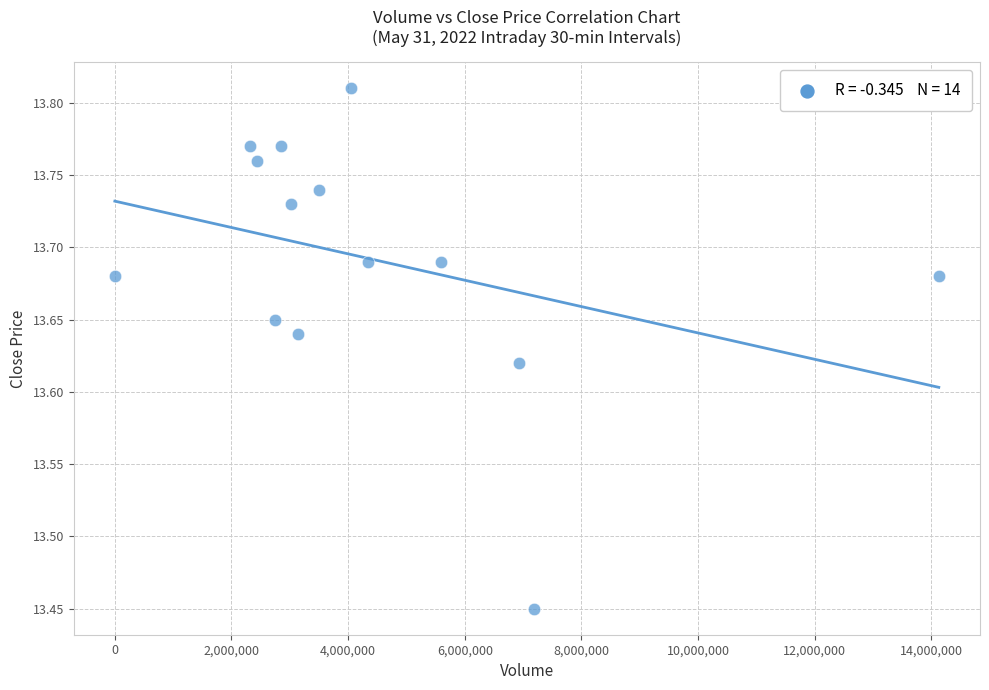

What is the range of Y values (max minus min)?

0.4